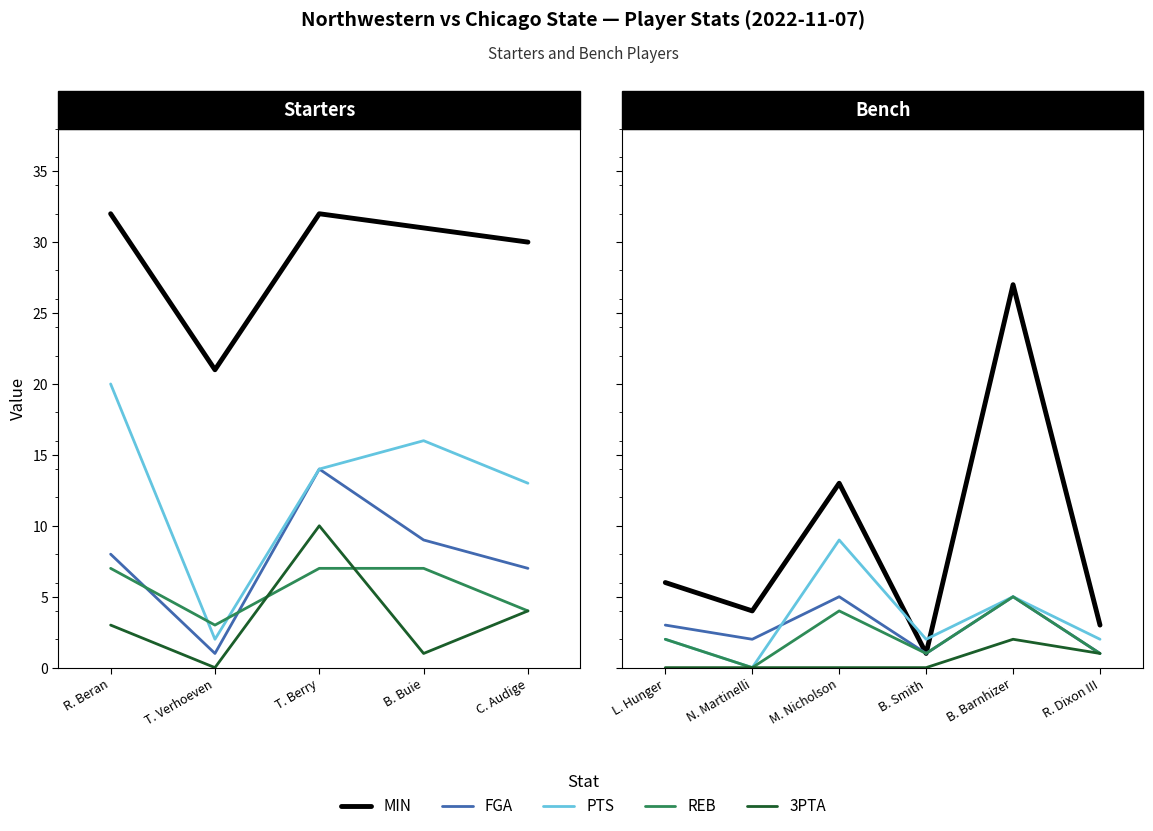

What are all the series names shown in the legend?

MIN, FGA, PTS, REB, 3PTA